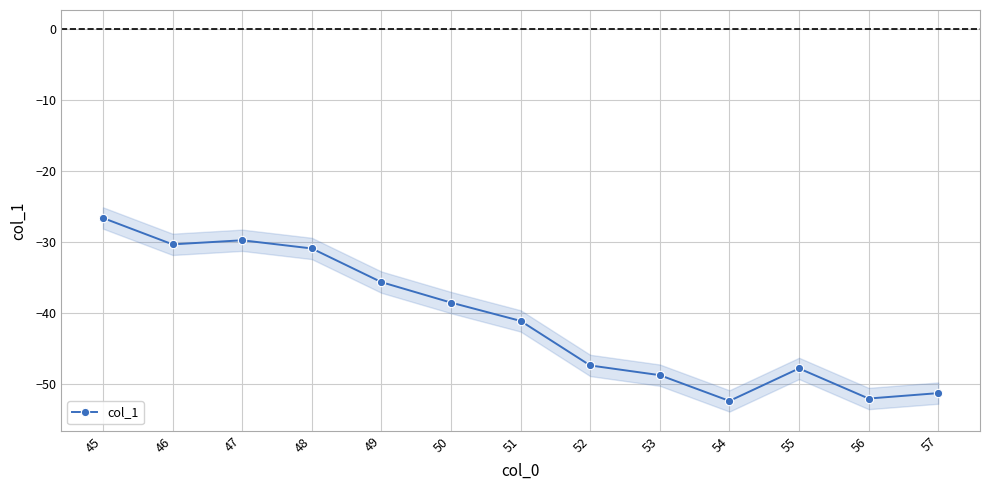

How many interior local peaks (higher than both neighbors) does the data have?

2